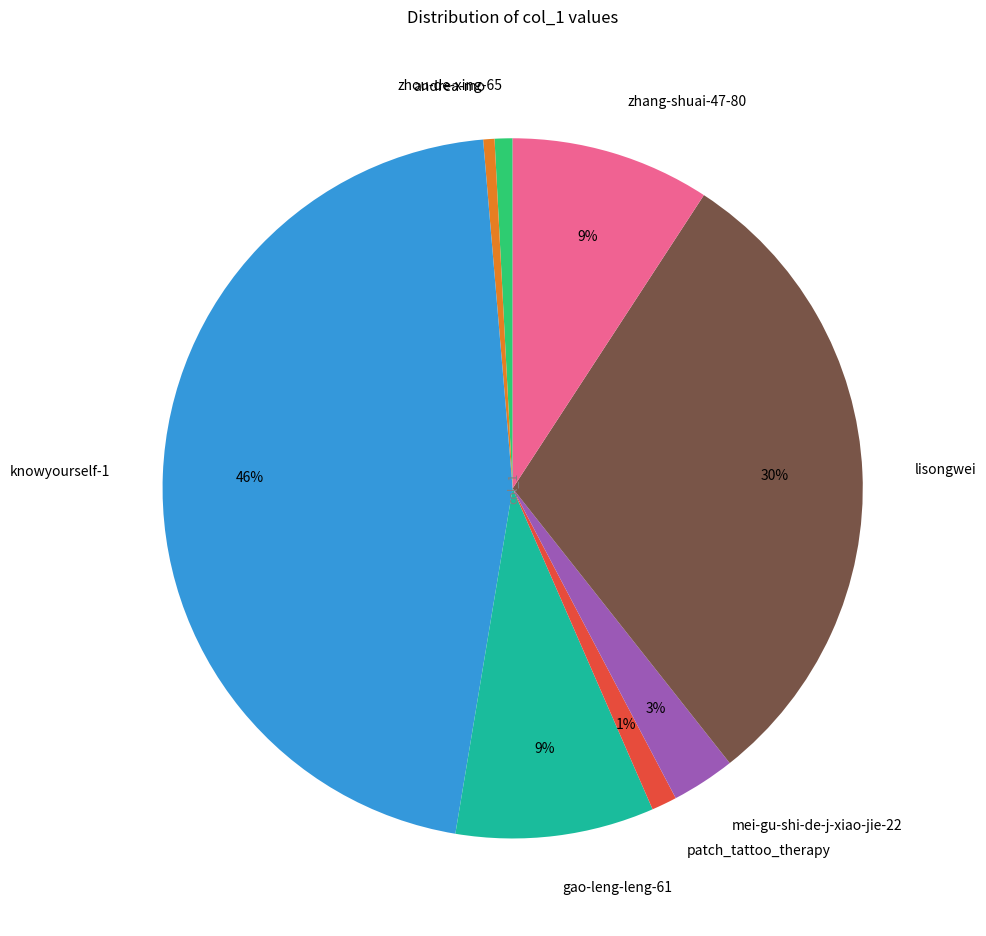

What is the largest slice in the pie chart?

knowyourself-1